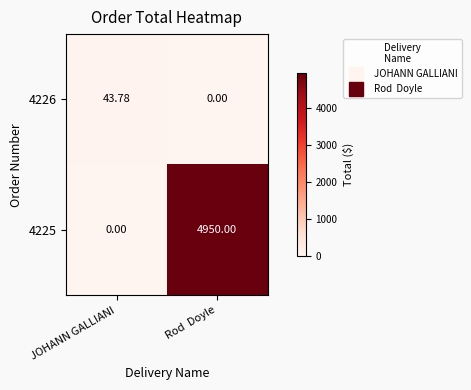

List the labels in order of 4226 value, largest first.

JOHANN GALLIANI, Rod  Doyle